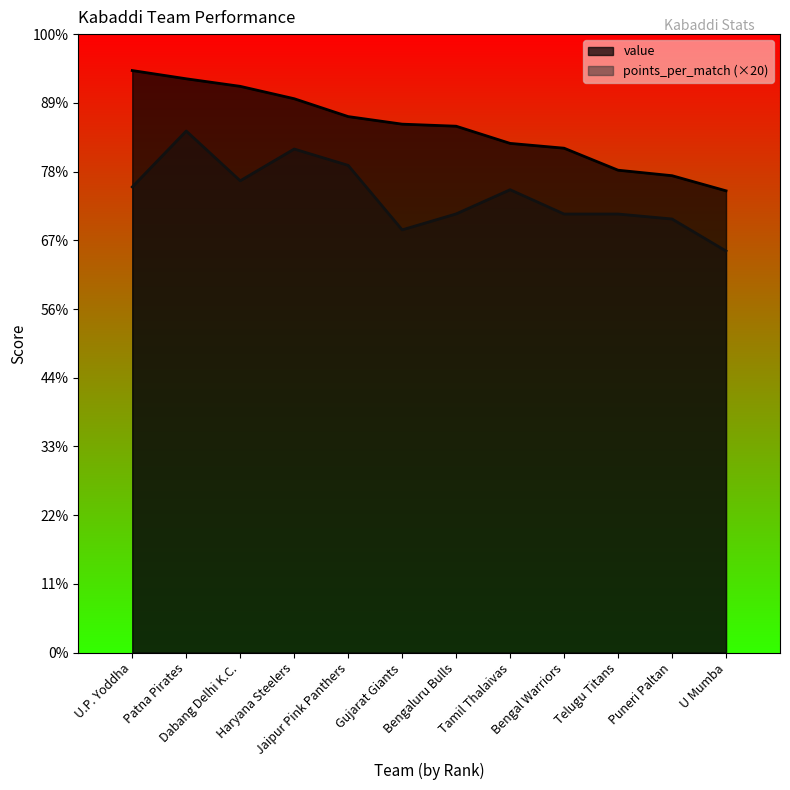

True or false: value and points_per_match intersect in this chart.

False